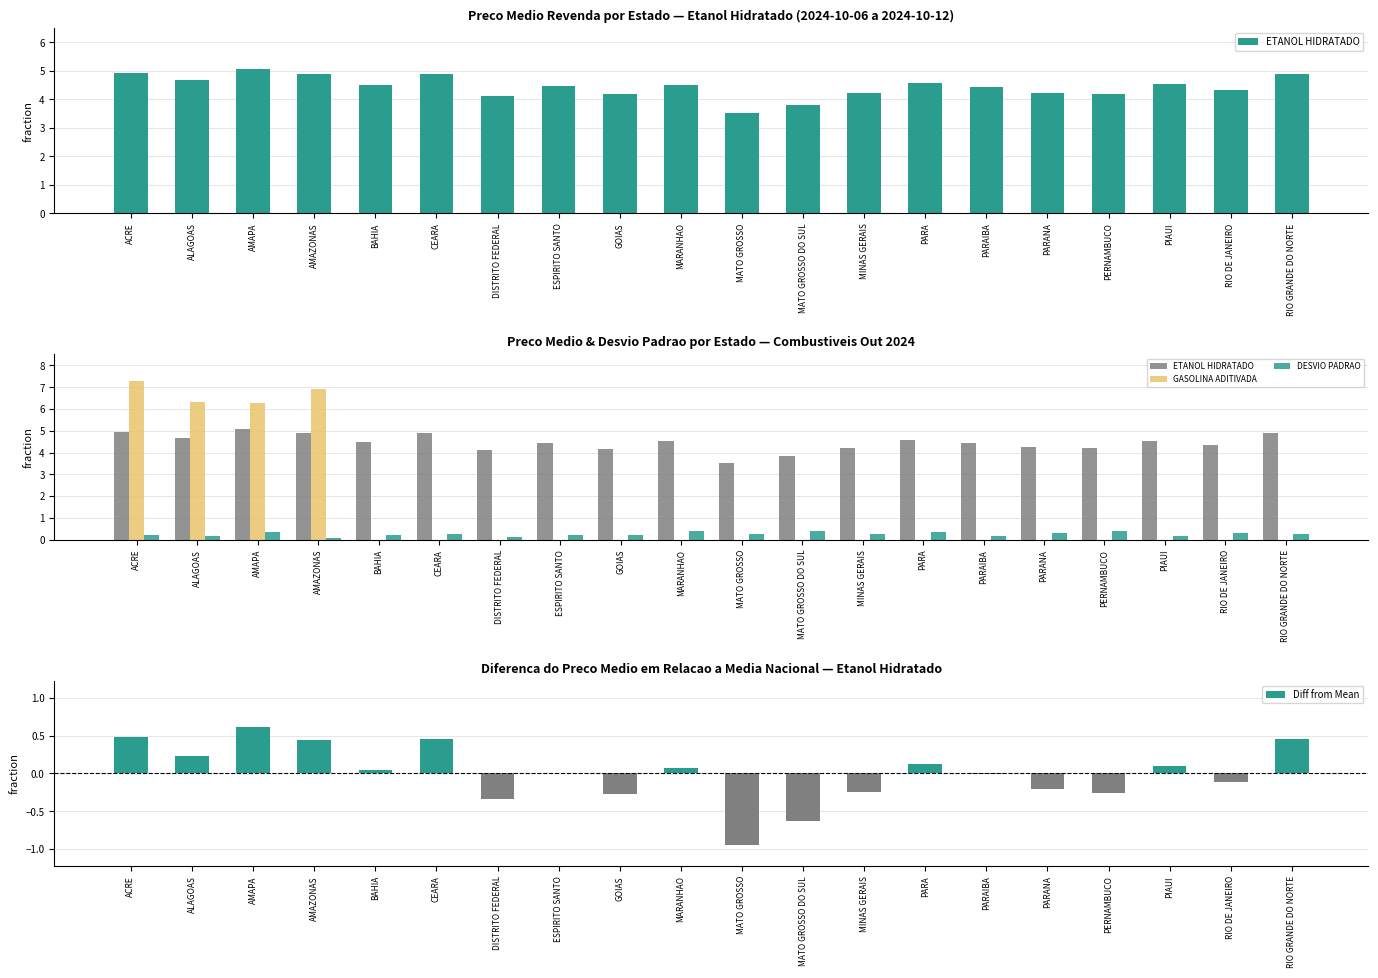

Between AMAPA and AMAZONAS, which is larger?

AMAPA